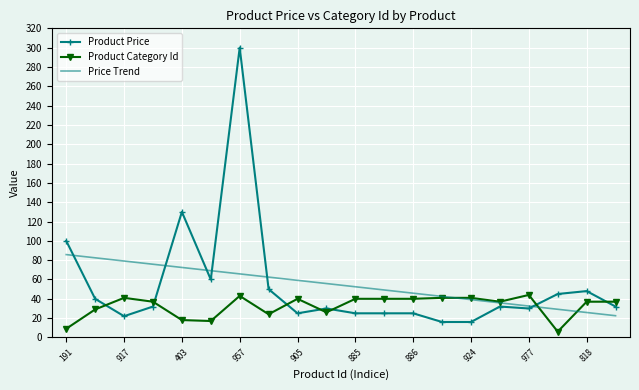

Rank the series by their maximum value, from lowest to highest.

Product Category Id, Price Trend, Product Price